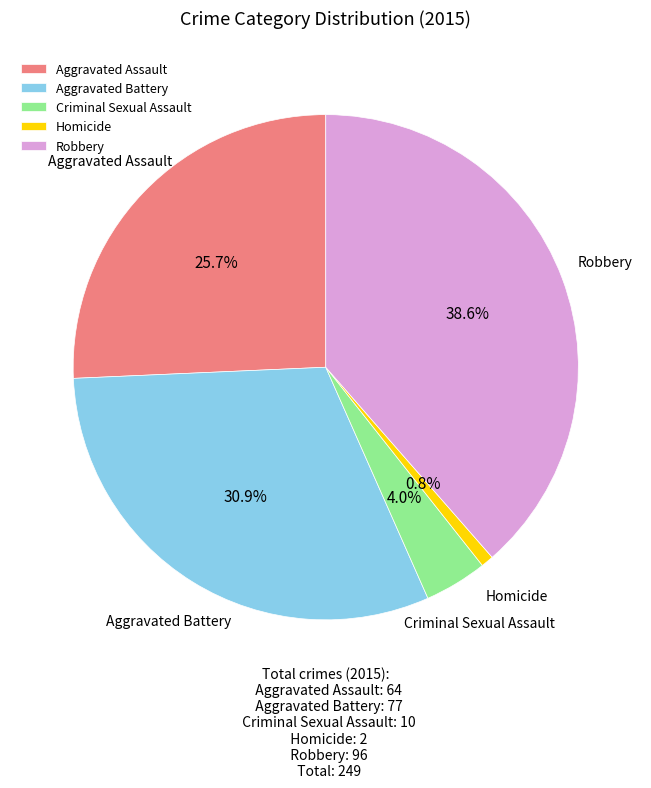

Does Aggravated Battery account for over 50% of the chart?

No